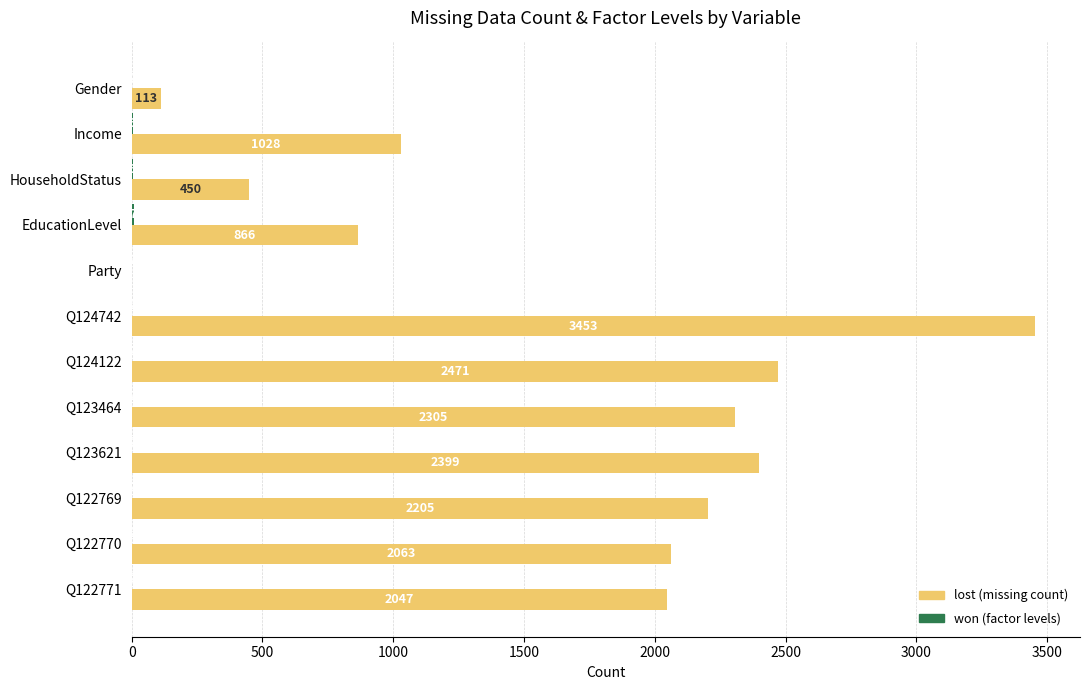

Which series has the largest total across all categories?

lost (missing count)